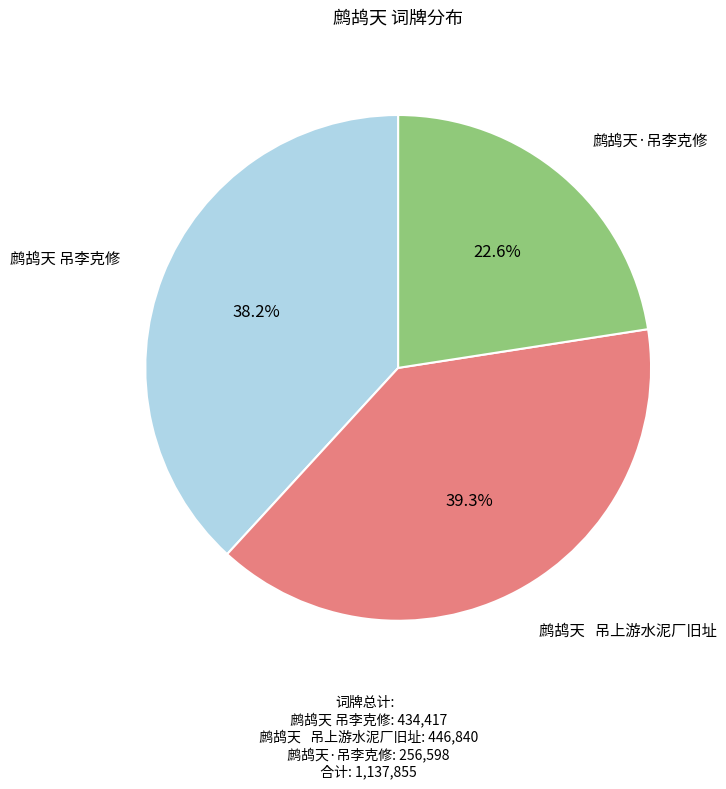

Count the number of slices in the pie.

3